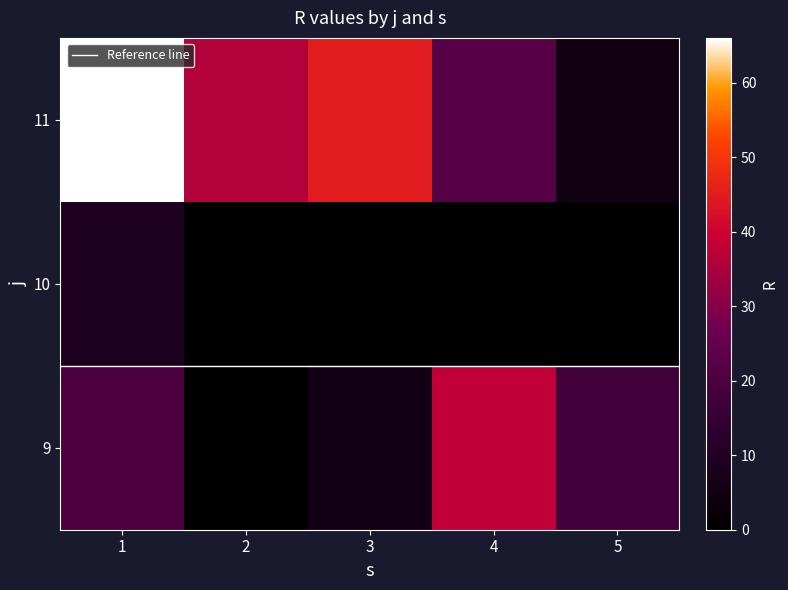

Rank the series at 1 from lowest to highest value.

10, 9, 11